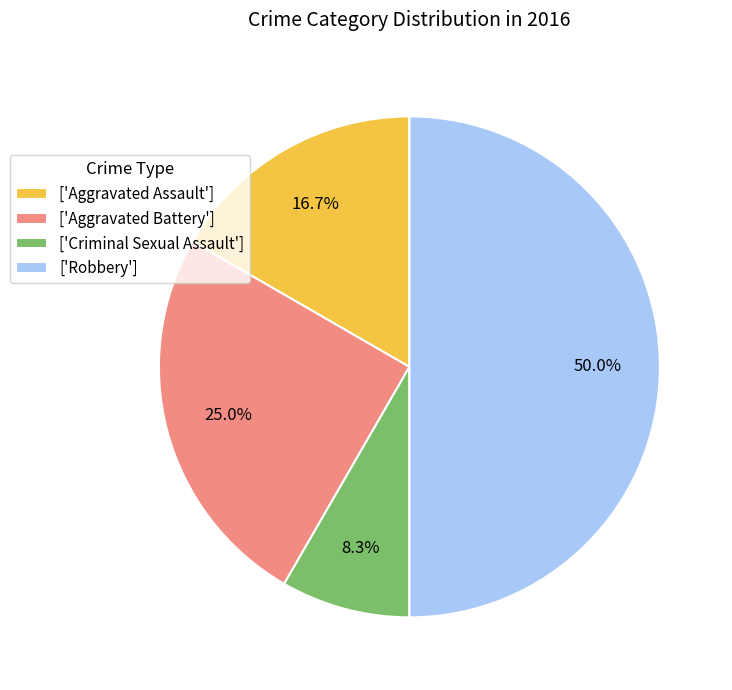

How many slices are in this pie chart?

4